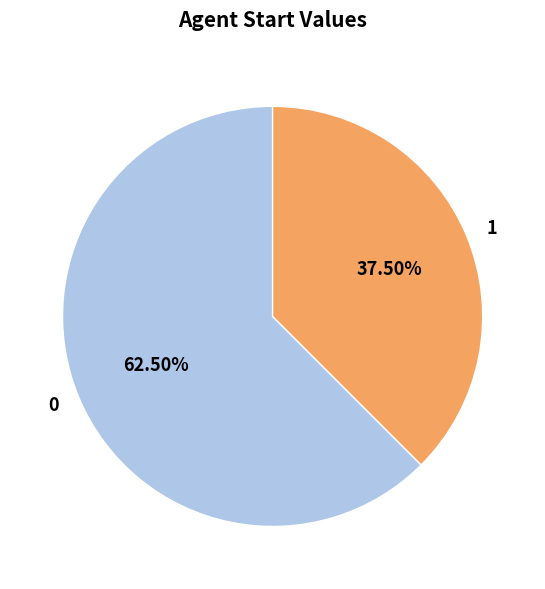

To the nearest percent, what is the difference between the 0 and 1 slice percentages?

25%